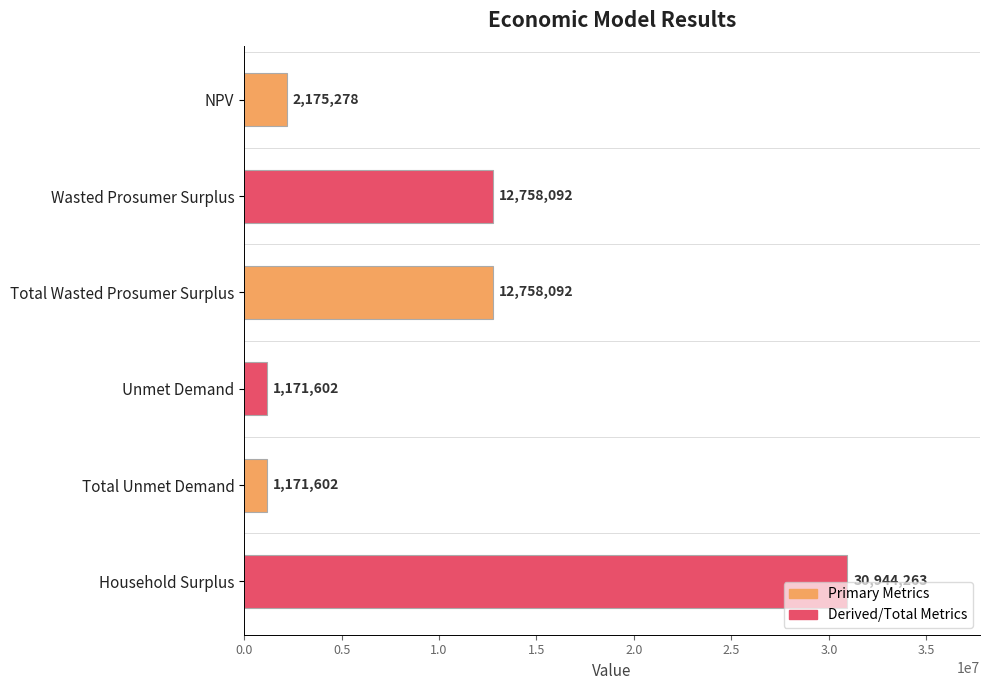

What is the smallest value displayed?

1171602.4